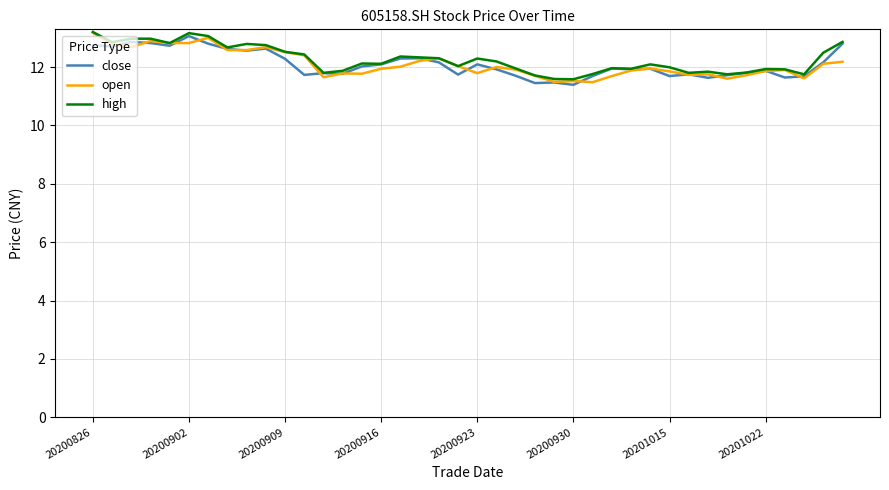

What is the highest value of the open series?

13.2